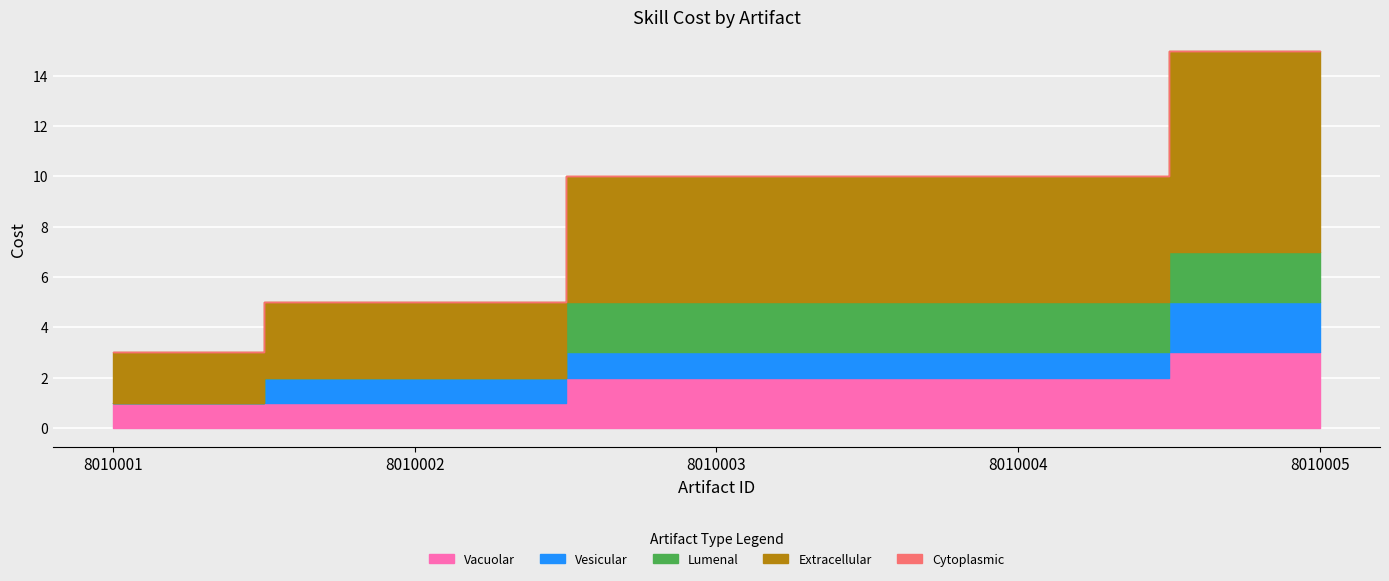

The chart shows a value of 16 at 8010004. True or false?

False